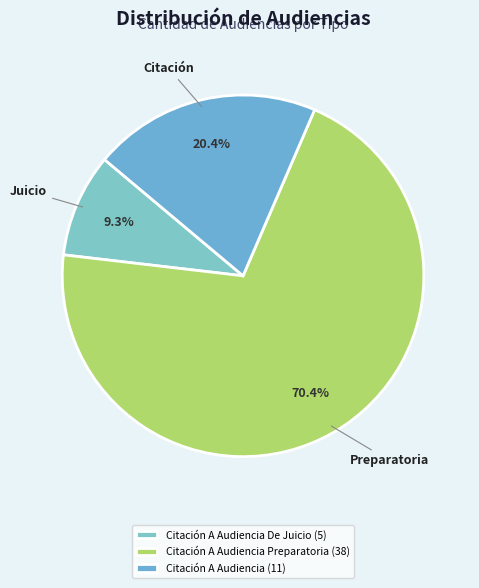

What is the majority slice?

Citación A Audiencia Preparatoria (38)